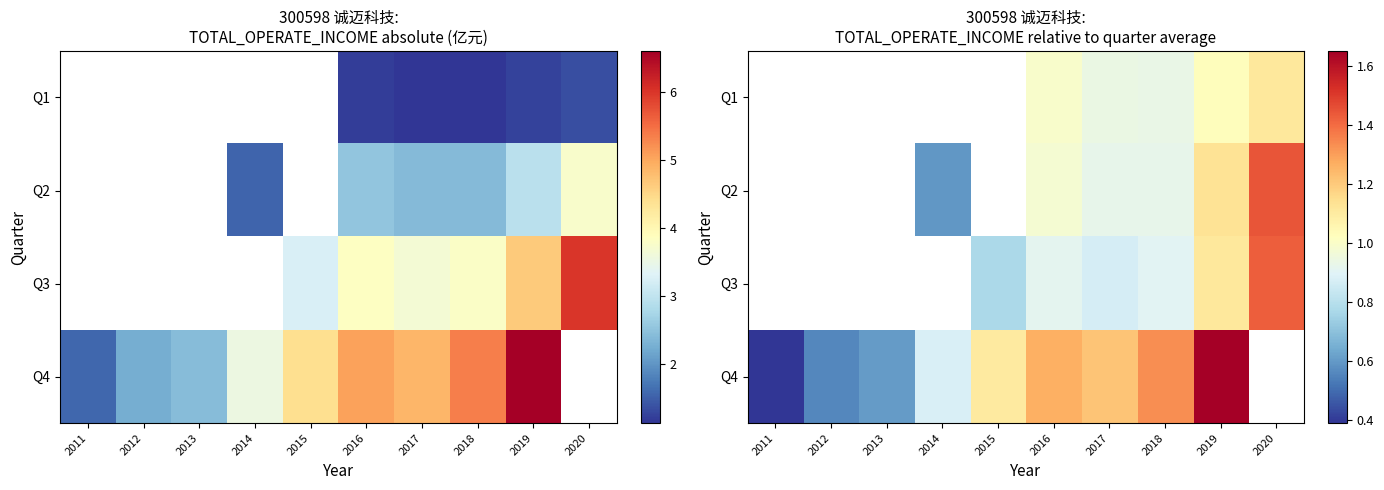

Read the Q1 value at 2017.

0.9